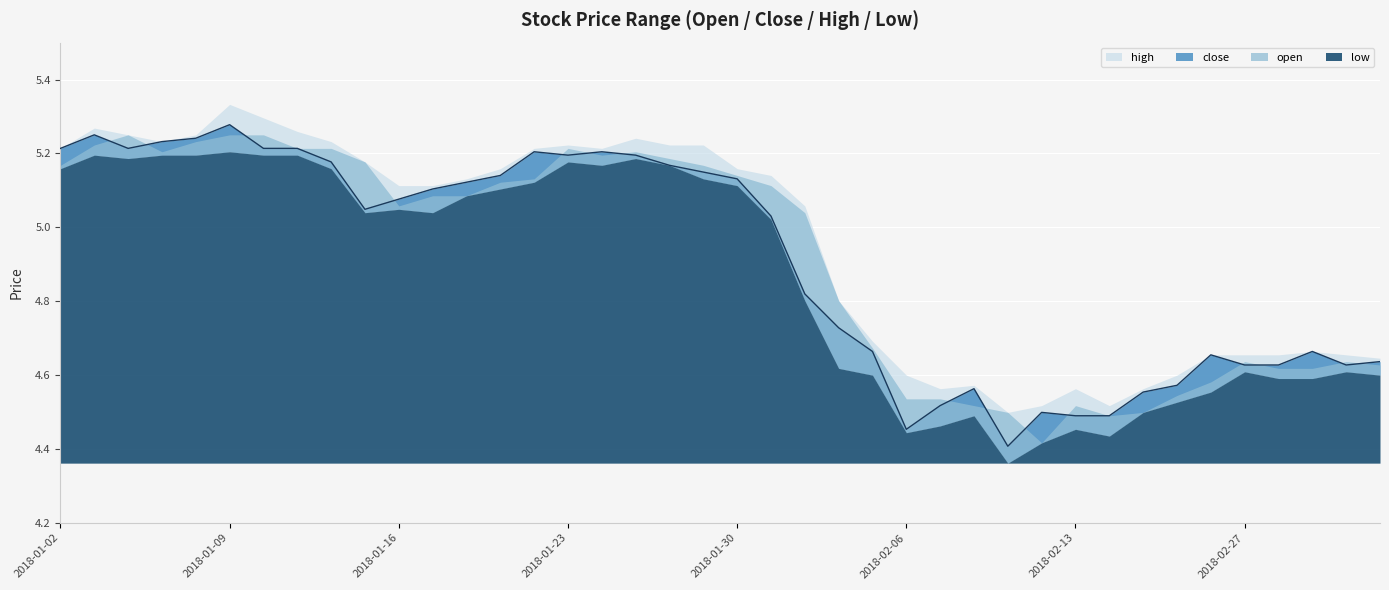

The value of high at 2018-02-01 is 7.8. True or false?

False